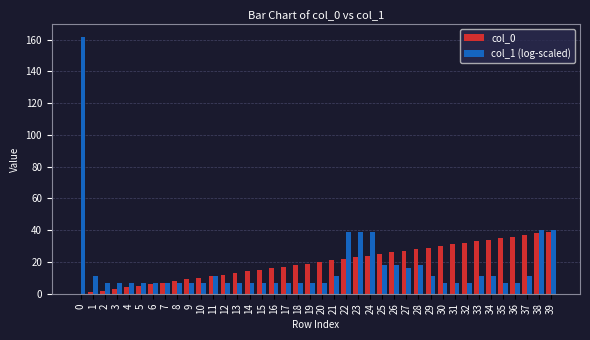

What is the sum of all col_1 (log-scaled) values?

665.3